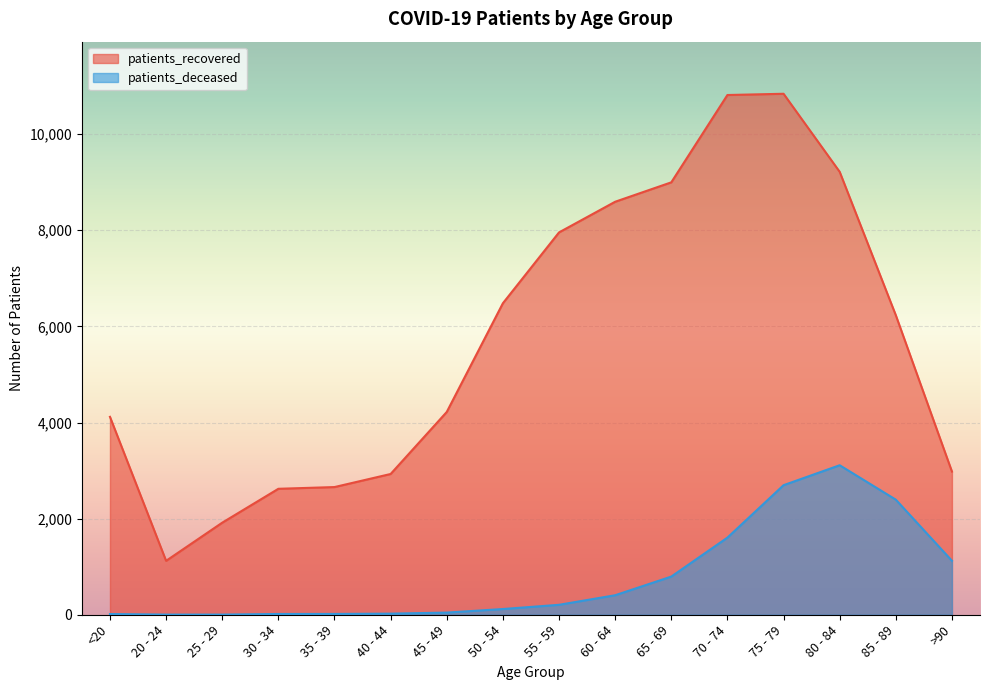

How many lines are shown in the chart?

2